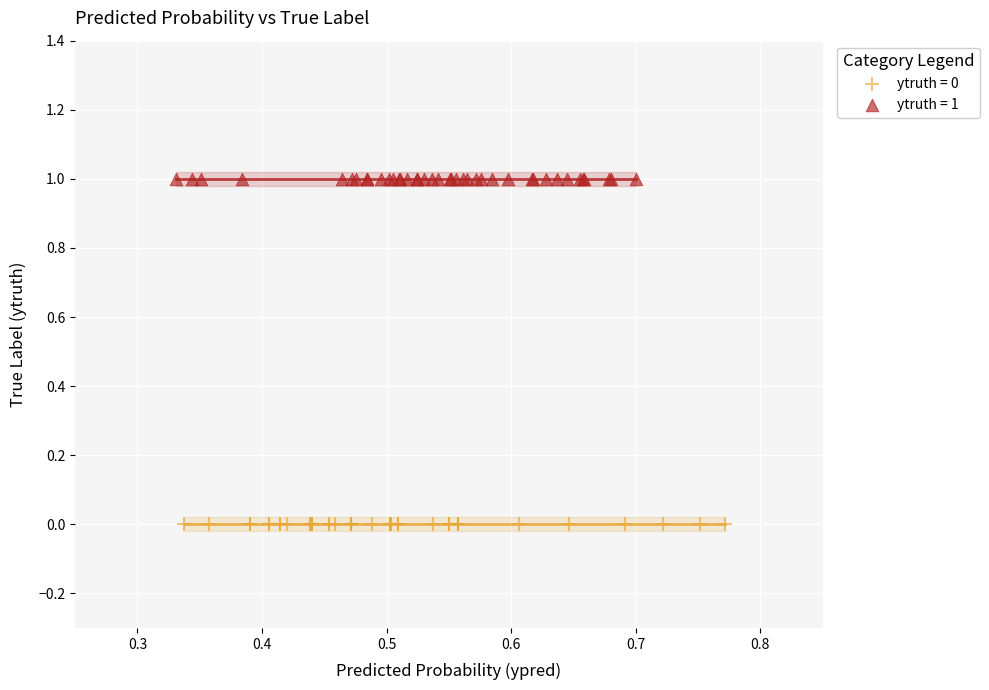

Which series contains the lowest Y value?

ytruth = 0